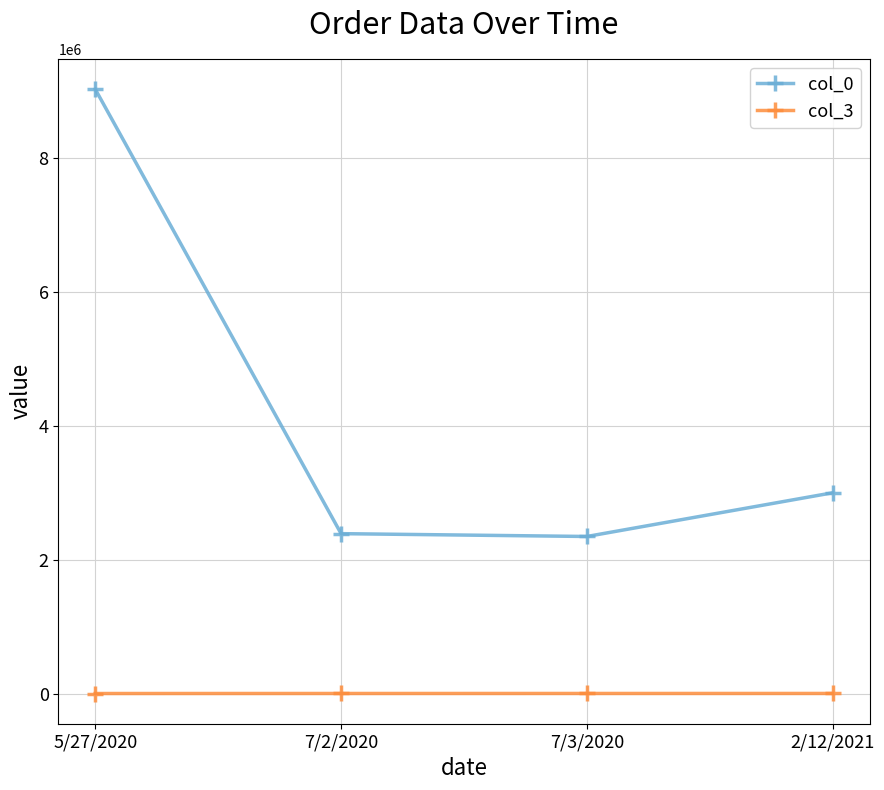

The col_0 series shows 568954 at 7/3/2020. True or false?

False